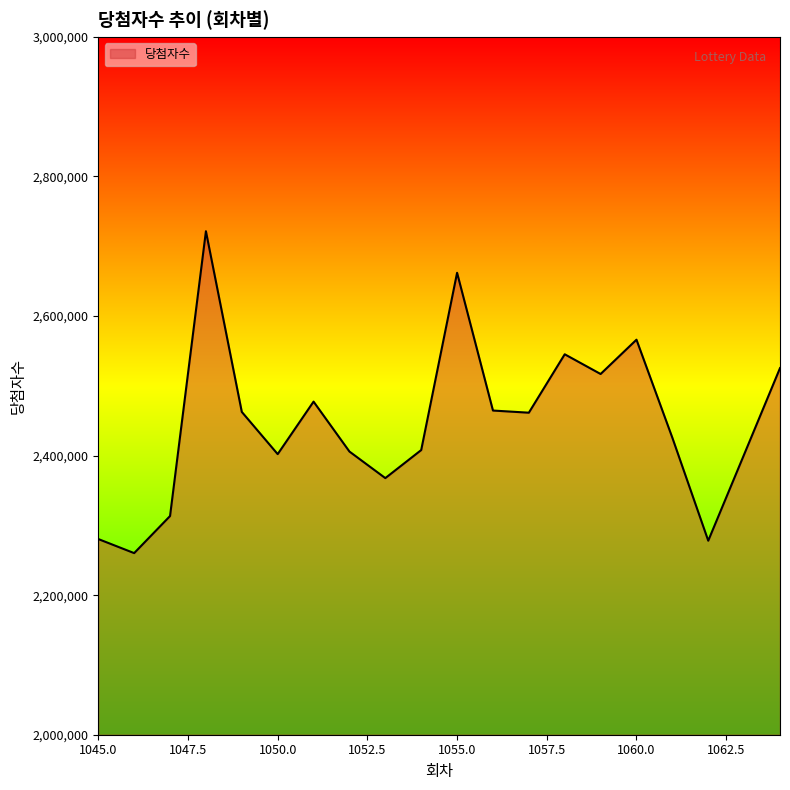

What is the greatest value displayed?

2721555